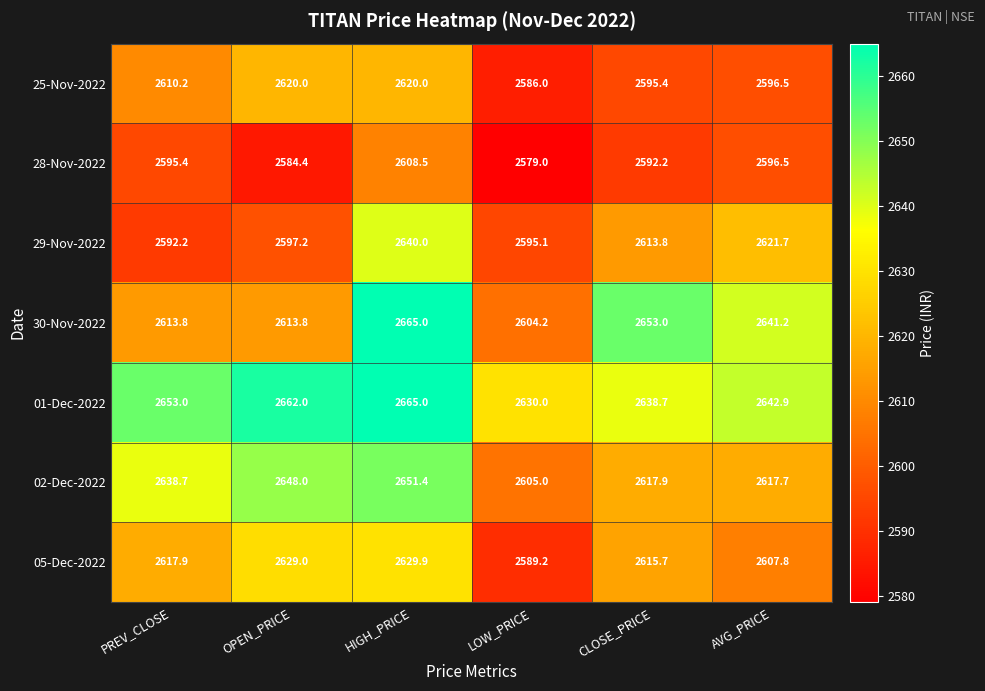

How many series are shown in this chart?

7